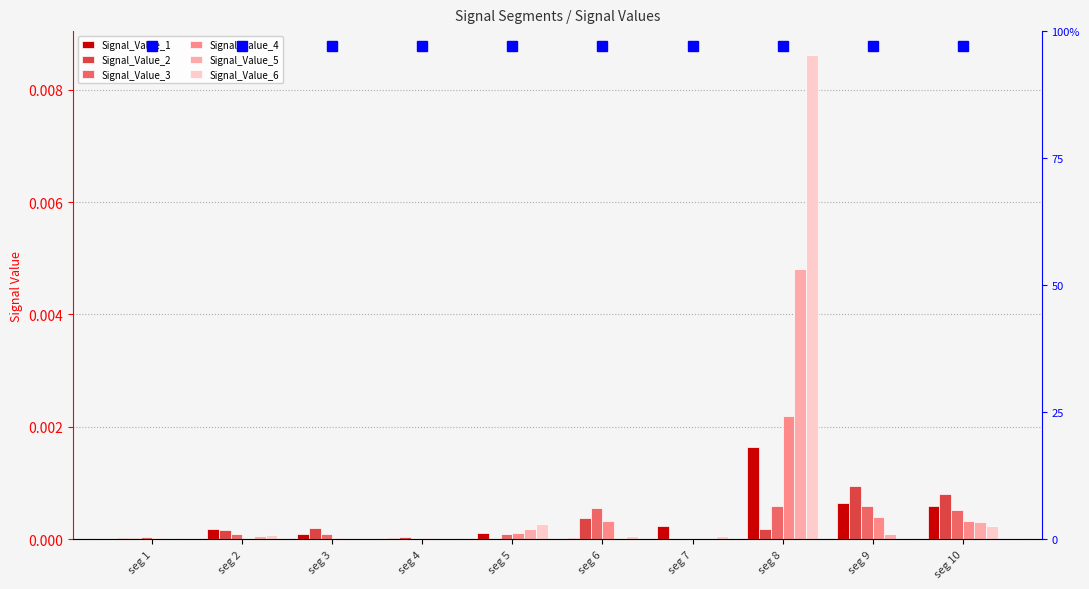

What are all the series names shown in the legend?

Signal_Value_1, Signal_Value_2, Signal_Value_3, Signal_Value_4, Signal_Value_5, Signal_Value_6